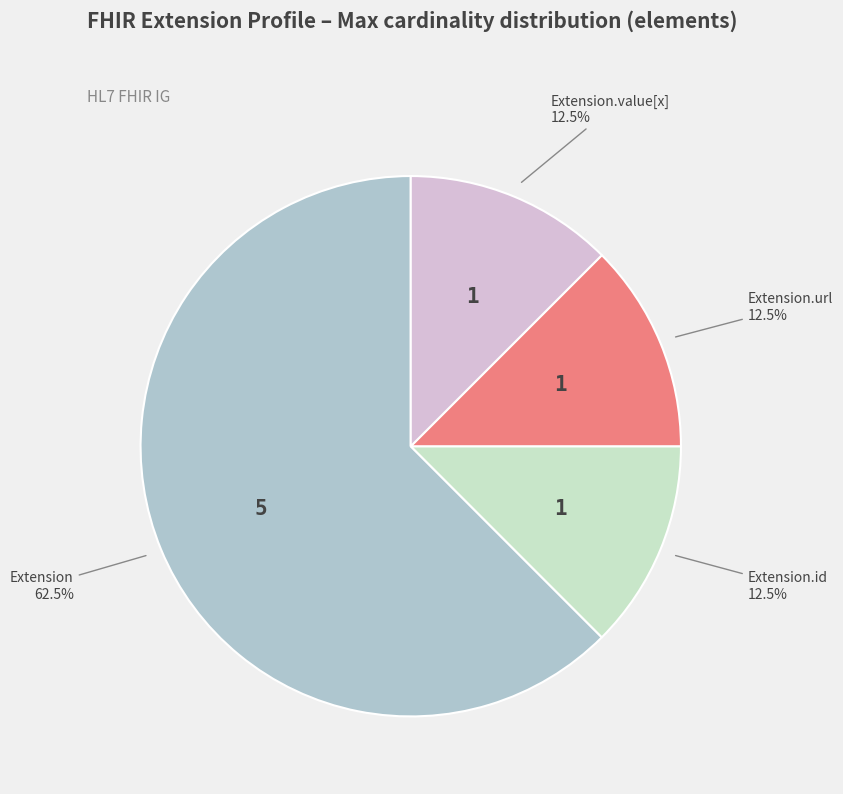

Is there a majority slice in this chart?

Yes